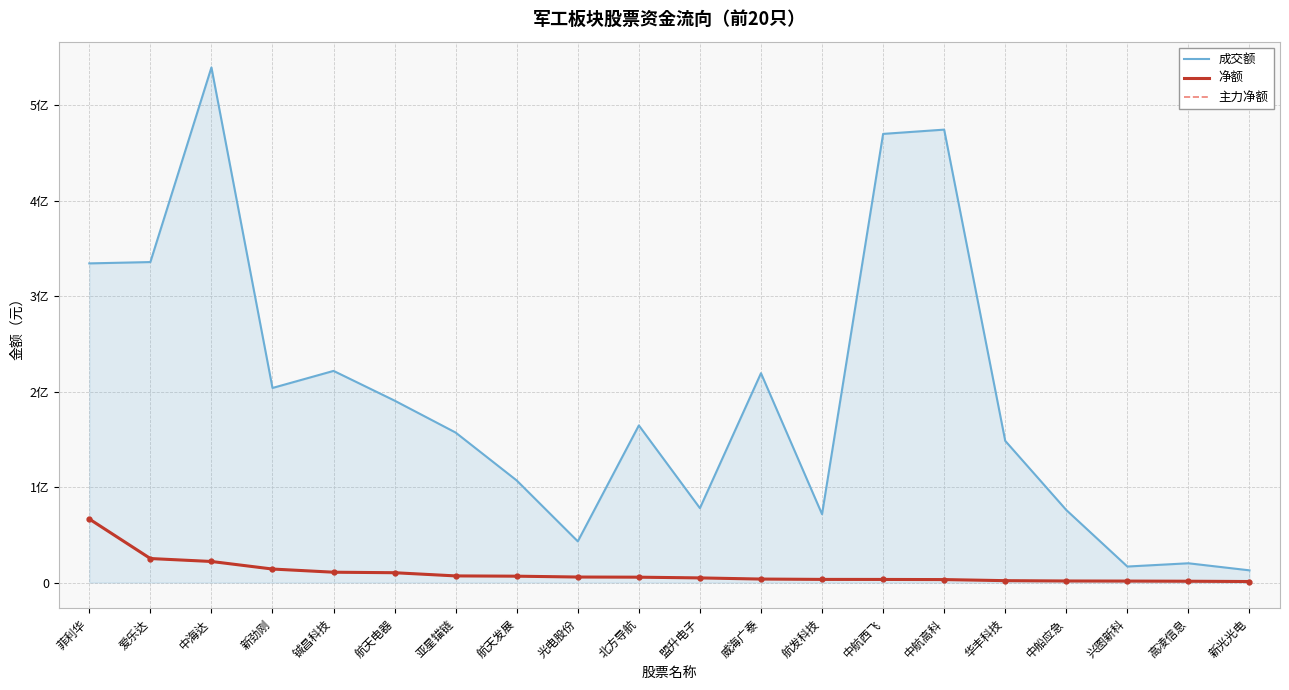

What is the difference between the maximum and second lowest values in the 净额 series?

65183694